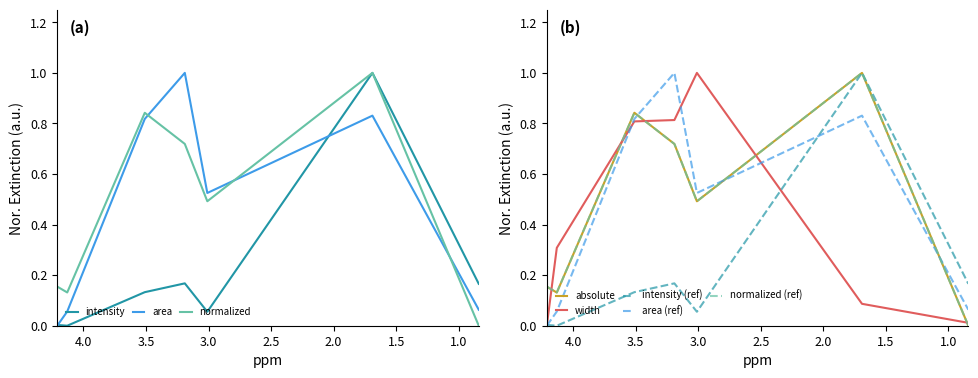

Where is the first local maximum for area?

3.19